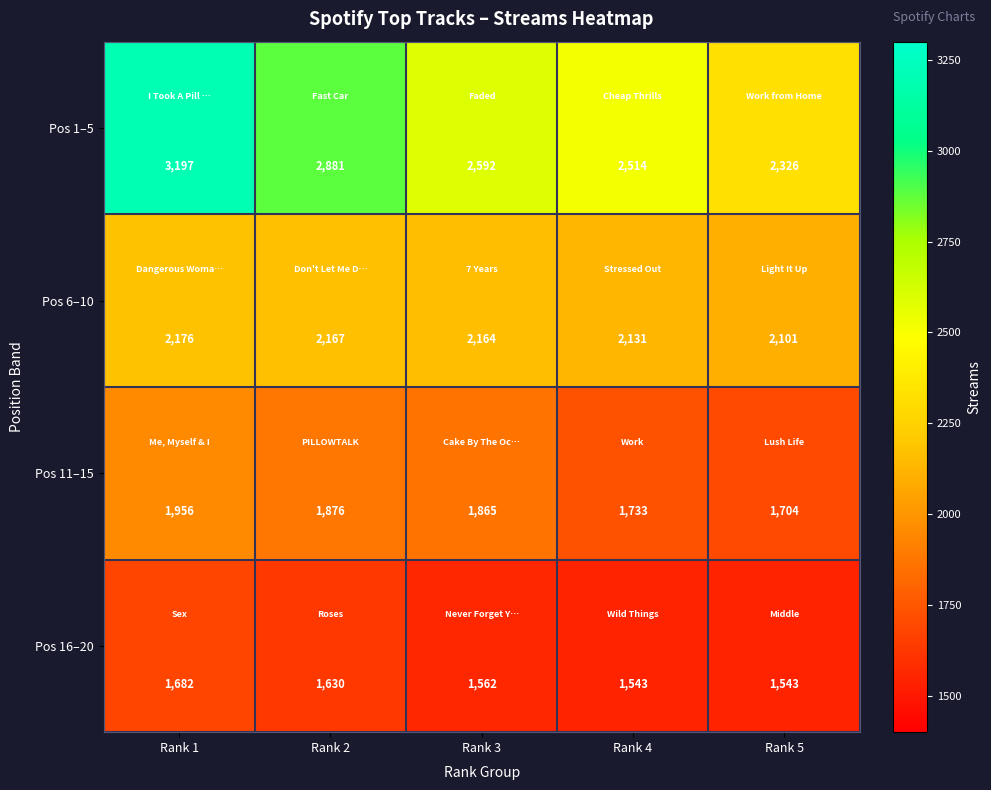

Where is Pos 16–20 nearest to the value 1612?

Rank 2